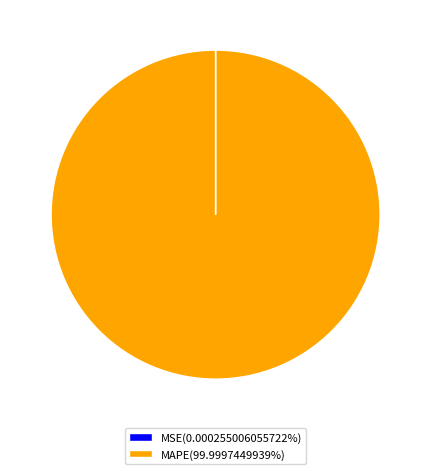

Is there any slice that represents more than half of the pie?

Yes